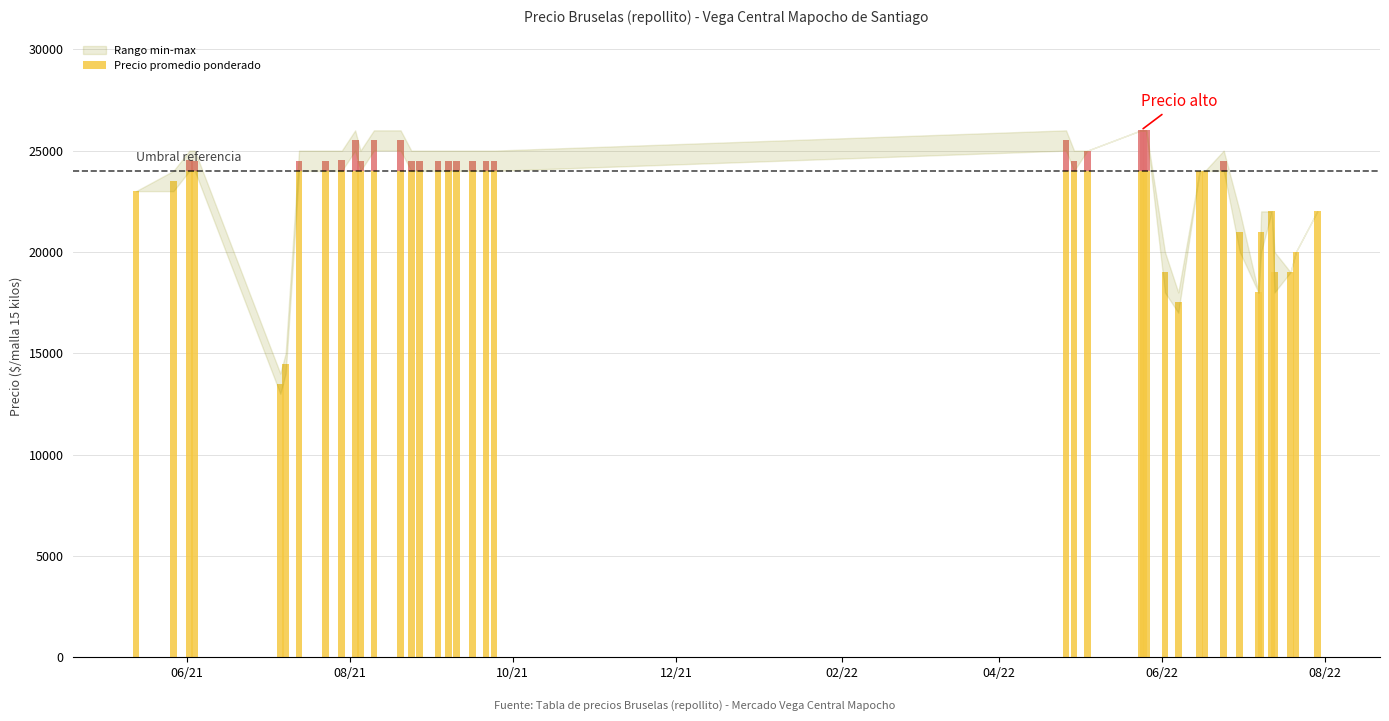

At how many categories does at least one series exceed 15277?

38